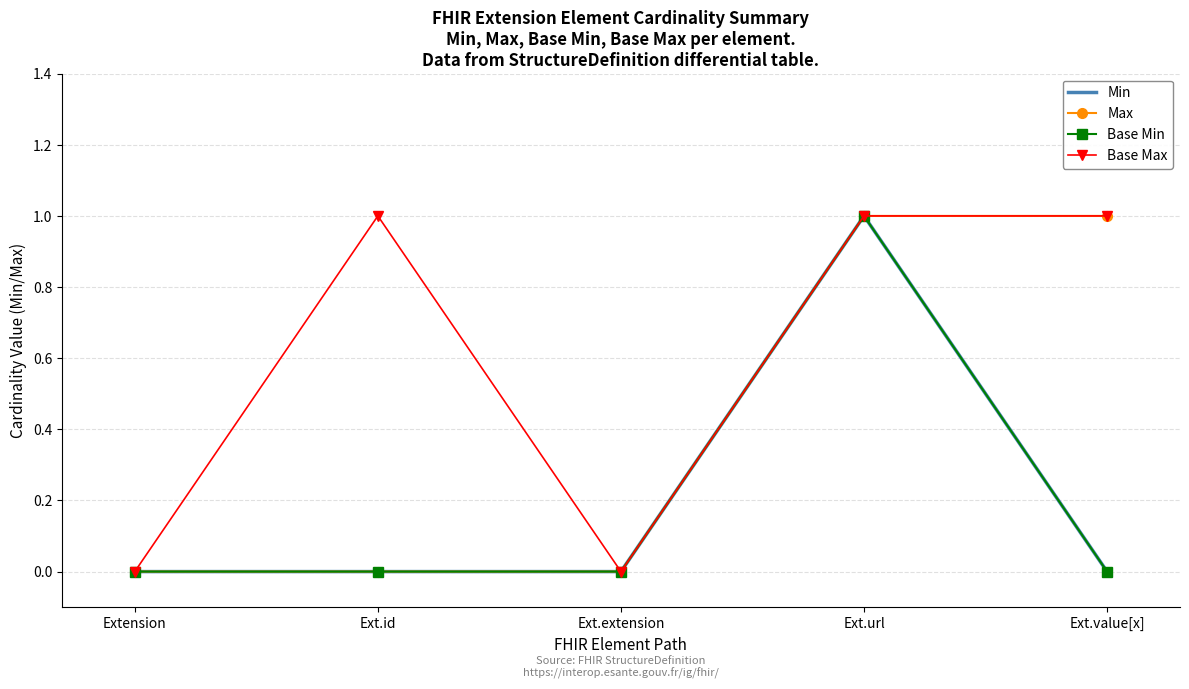

Reading right to left, extract all data points from this chart.

Min: Ext.value[x]=0	Ext.url=1	Ext.extension=0	Ext.id=0	Extension=0
Max: Ext.value[x]=1	Ext.url=1	Ext.extension=0	Ext.id=0	Extension=0
Base Min: Ext.value[x]=0	Ext.url=1	Ext.extension=0	Ext.id=0	Extension=0
Base Max: Ext.value[x]=1	Ext.url=1	Ext.extension=0	Ext.id=1	Extension=0